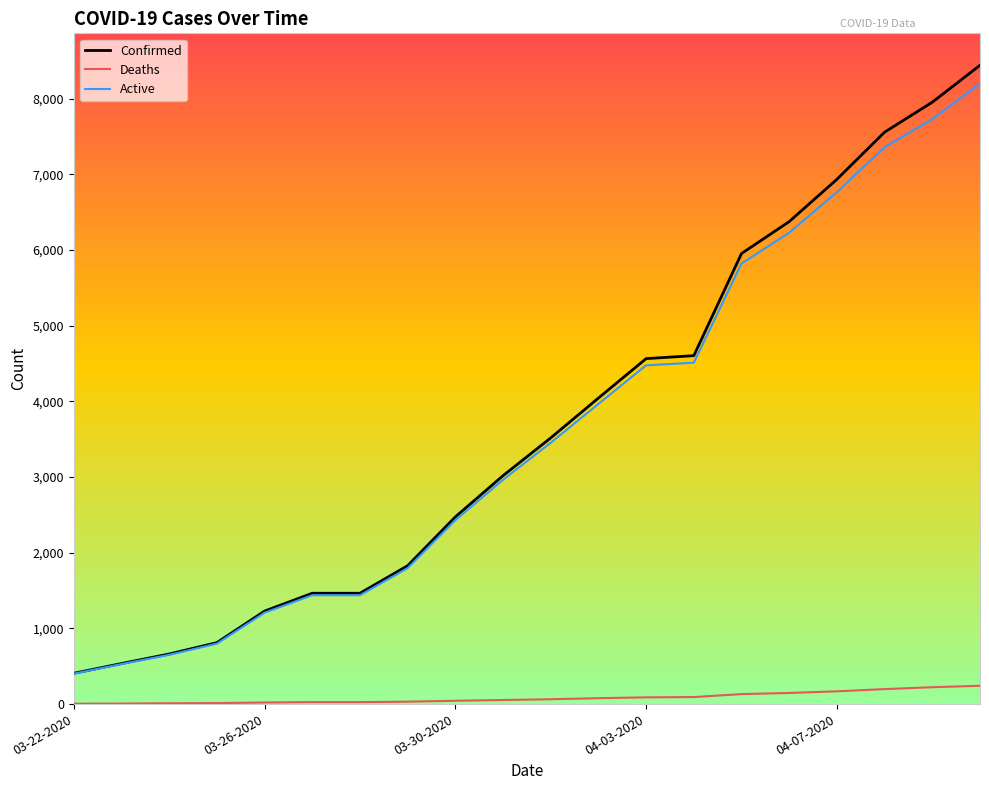

Which series has the largest range (max minus min)?

Confirmed